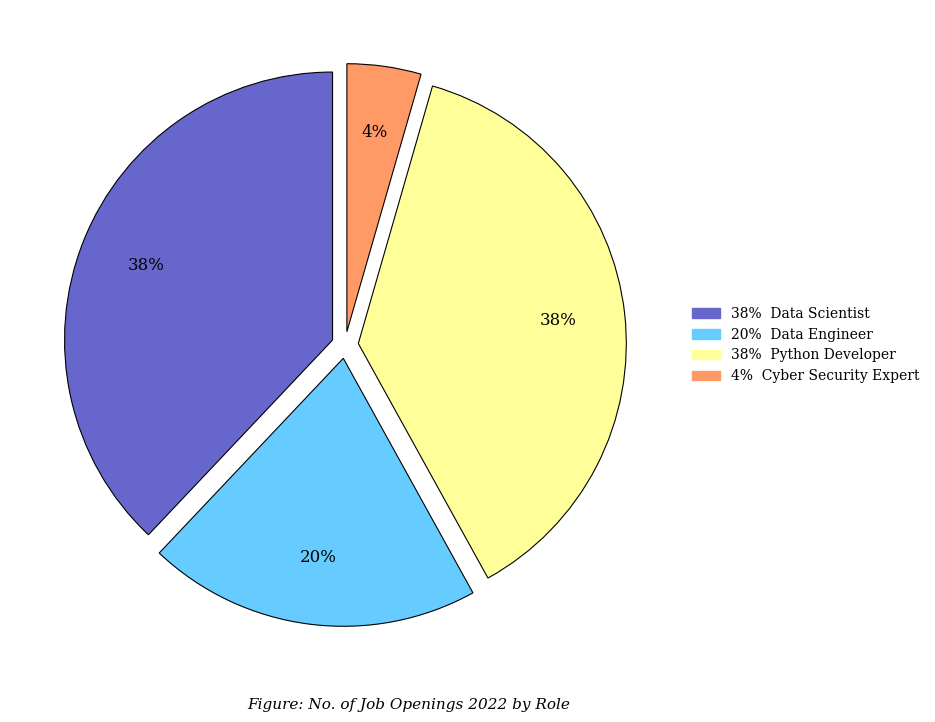

To the nearest percent, what is the average slice percentage?

25%